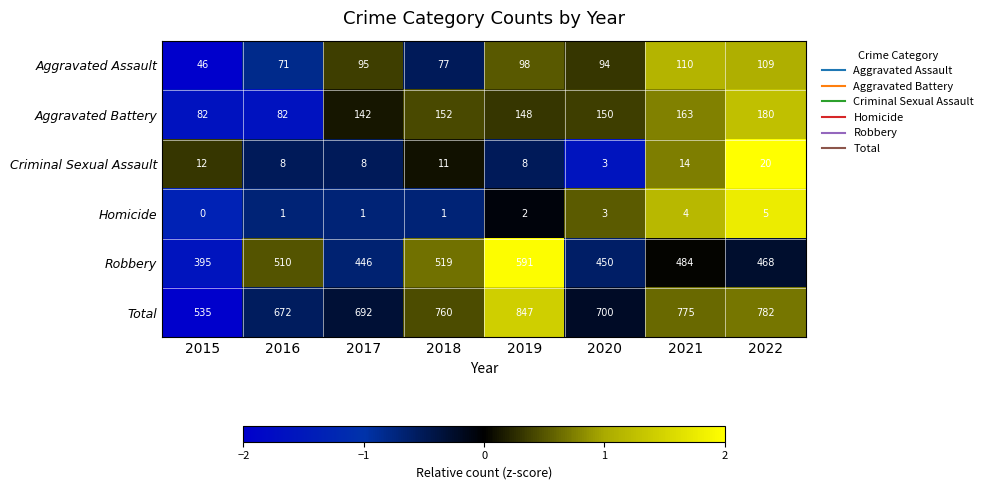

What is the greatest value displayed?

847